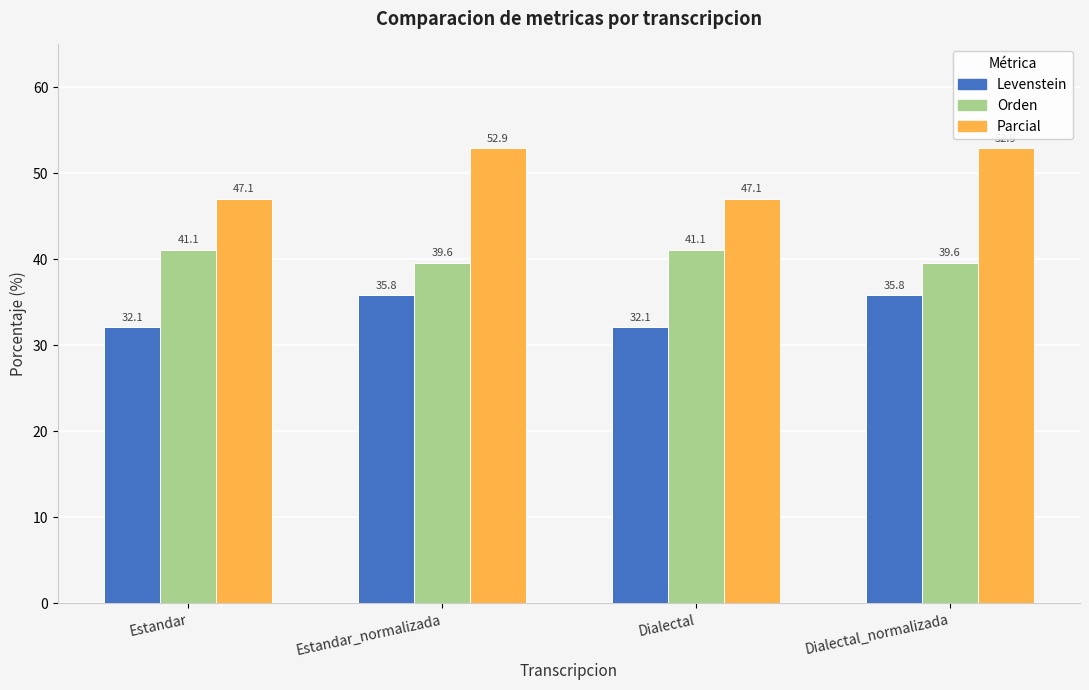

What position from the right is Dialectal_normalizada?

1